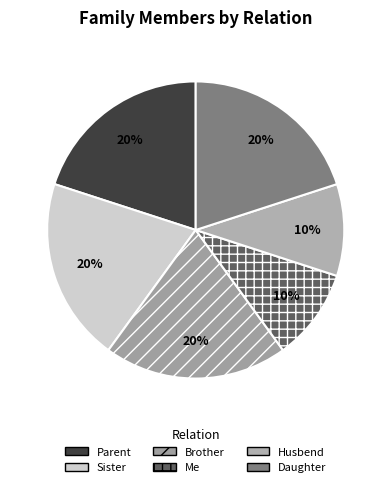

To the nearest percent, what is the average slice percentage?

17%